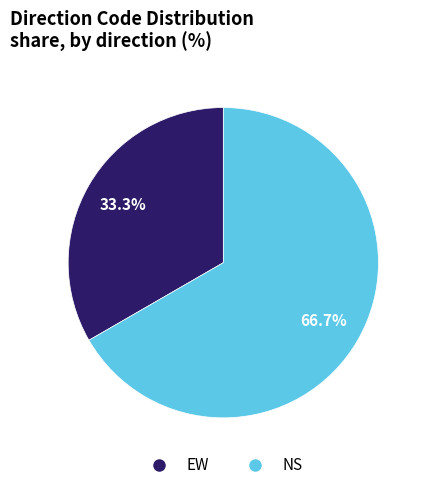

Which slice is the largest?

NS